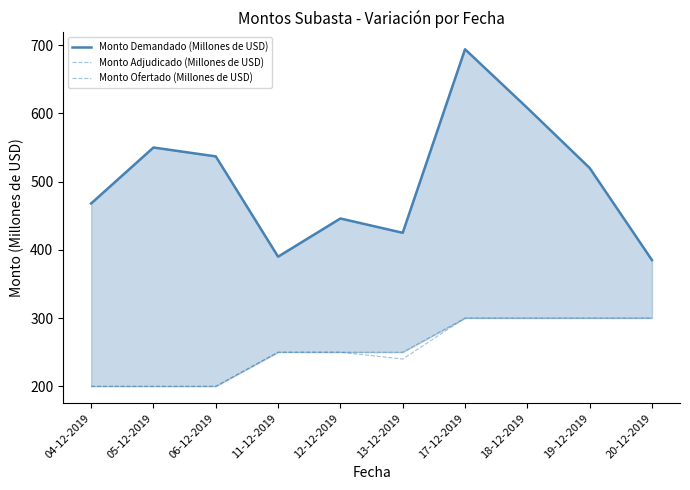

What is the difference between the highest and lowest values at 19-12-2019?

220